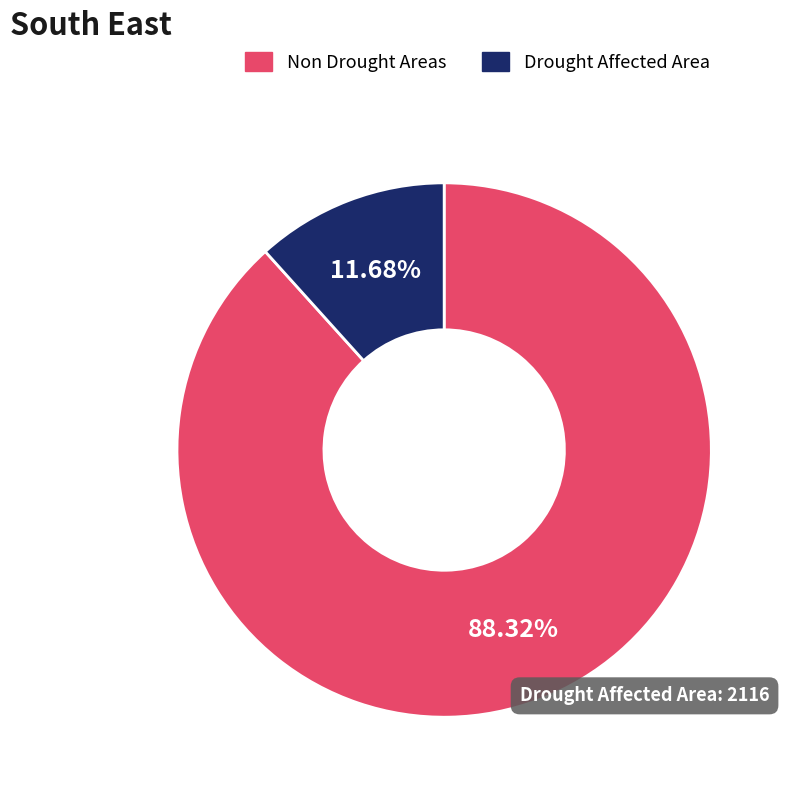

To the nearest percent, what is the average slice percentage?

50%